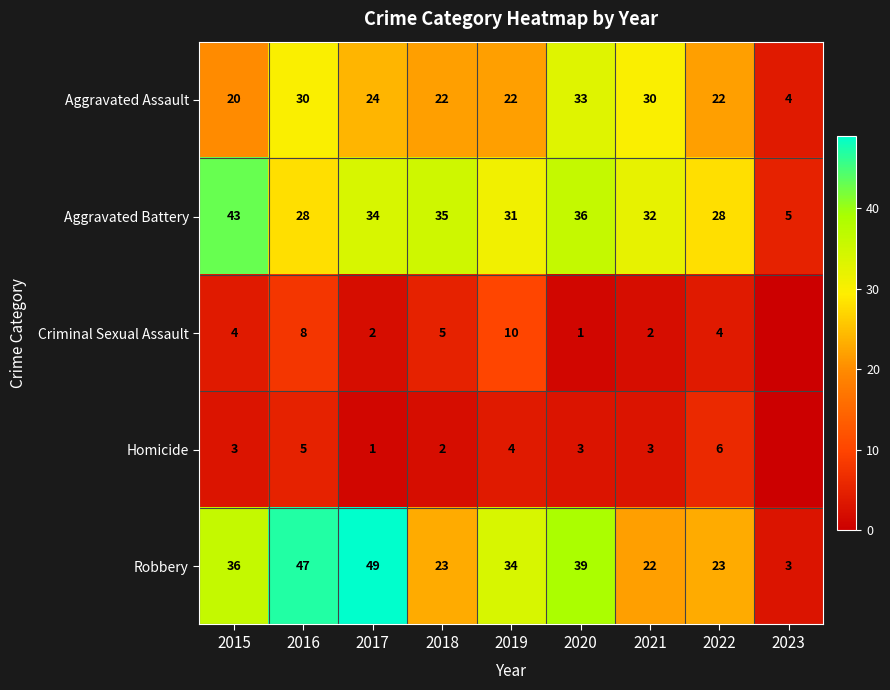

Which has a higher value, 2020 or 2016?

2020